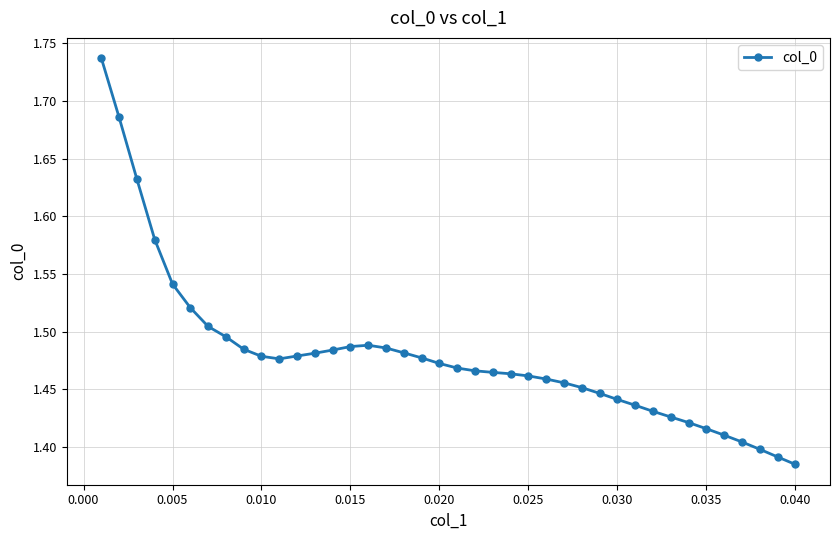

Does the chart have visible grid lines?

Yes